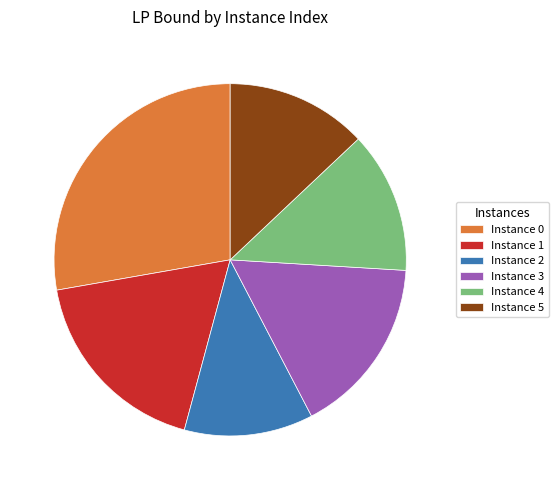

Does any single category account for the majority?

No